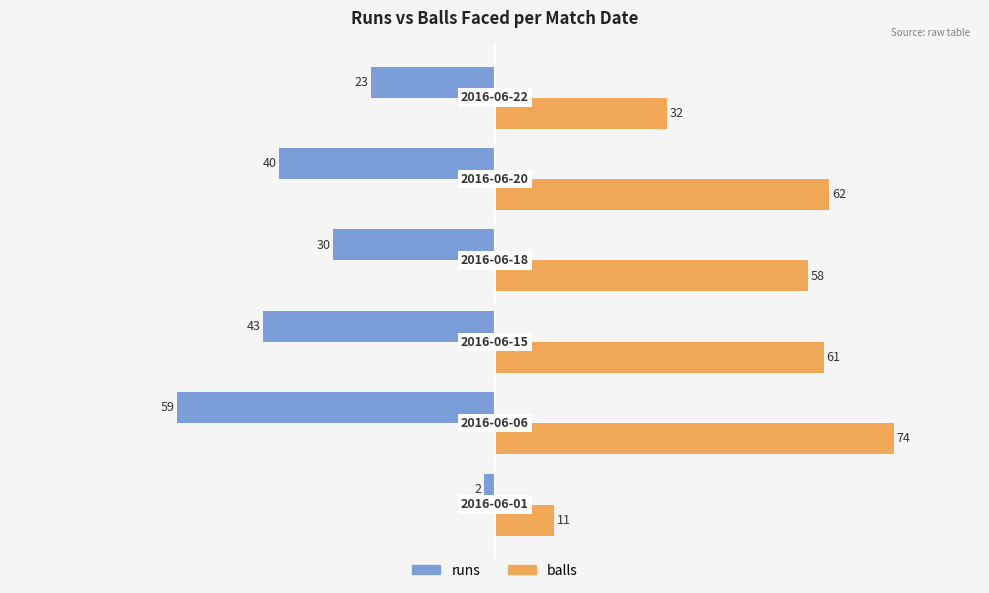

What is the sum of all runs values?

-197